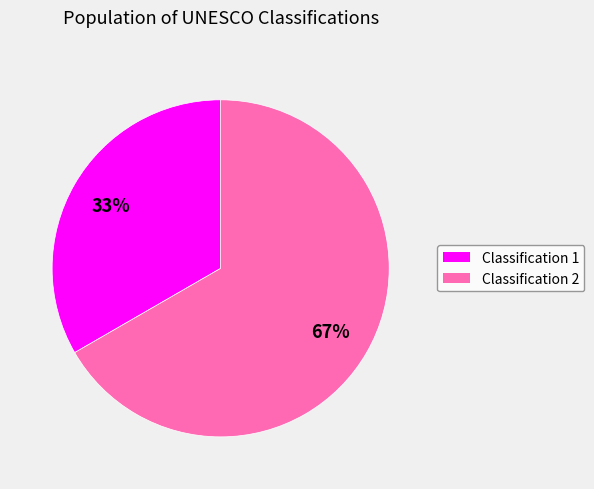

Does any single category account for the majority?

Yes